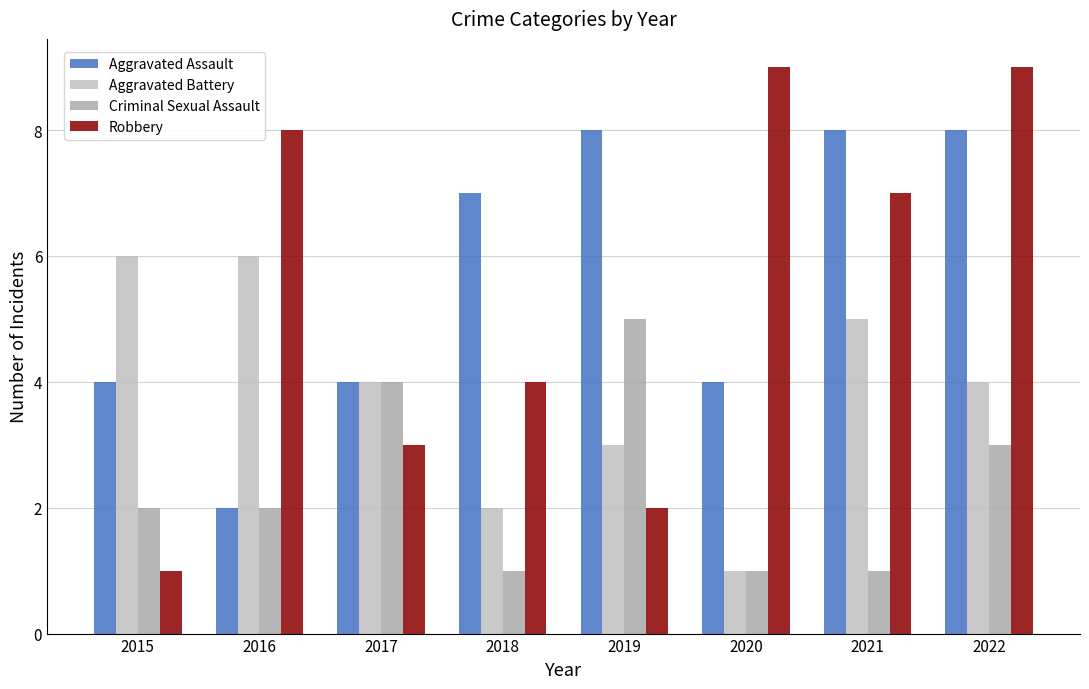

Is it true that Robbery equals 3 at 2017?

True